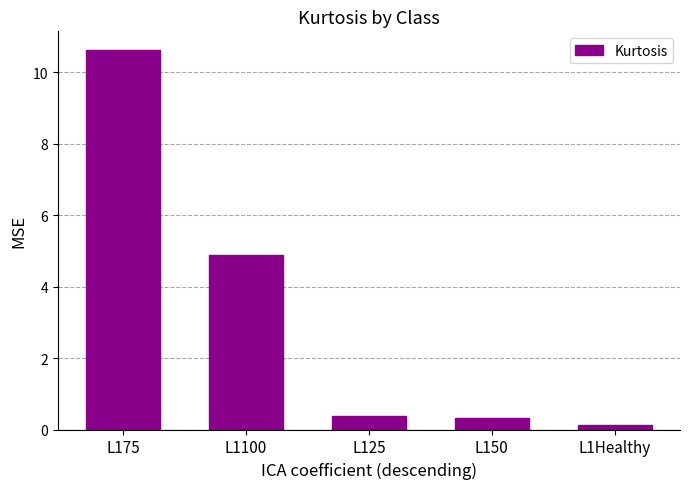

What is the average value?

3.3